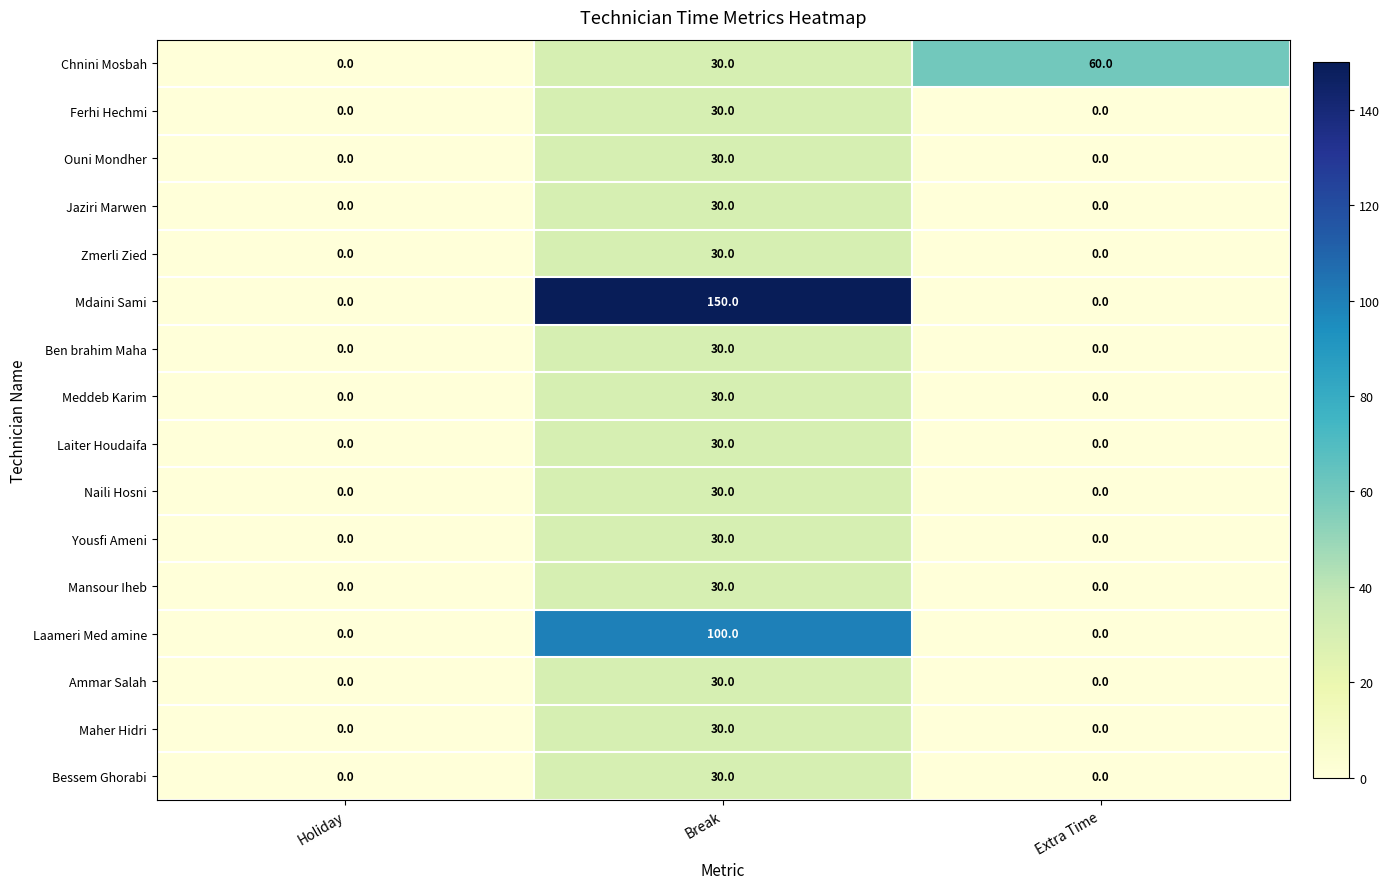

Which series changed the most between Holiday and Break?

Mdaini Sami